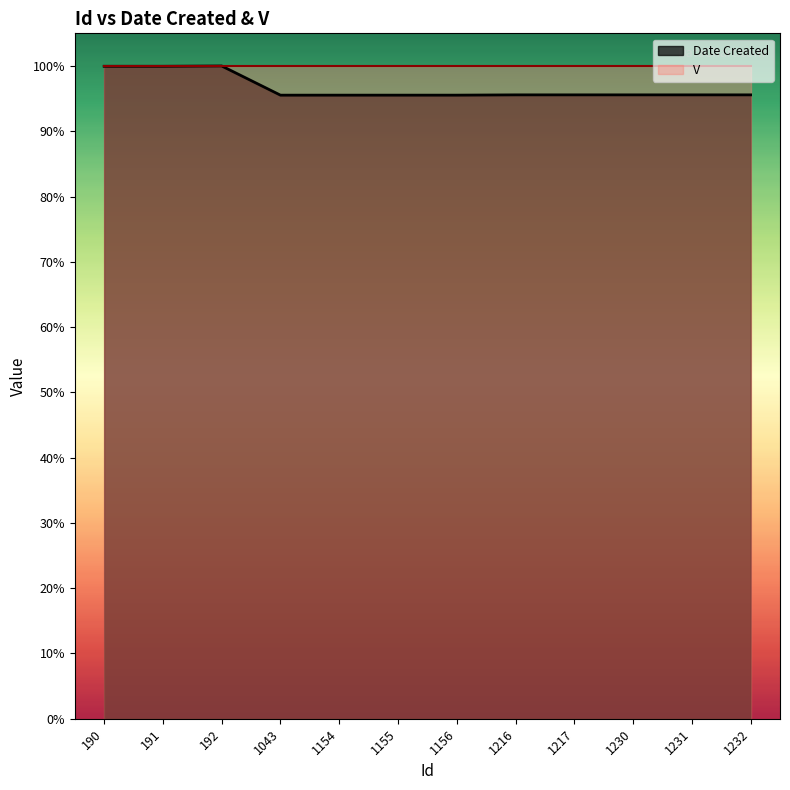

Reading right to left, list all the values displayed in this chart.

1232=95.6	1231=95.6	1230=95.6	1217=95.6	1216=95.6	1156=95.5	1155=95.5	1154=95.5	1043=95.5	192=100.0	191=100.0	190=100.0